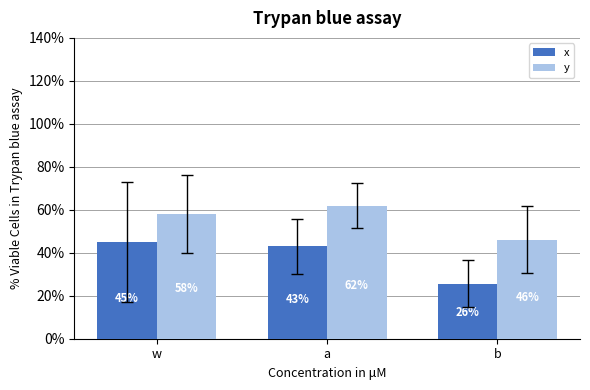

Which has a higher value, w or a?

w